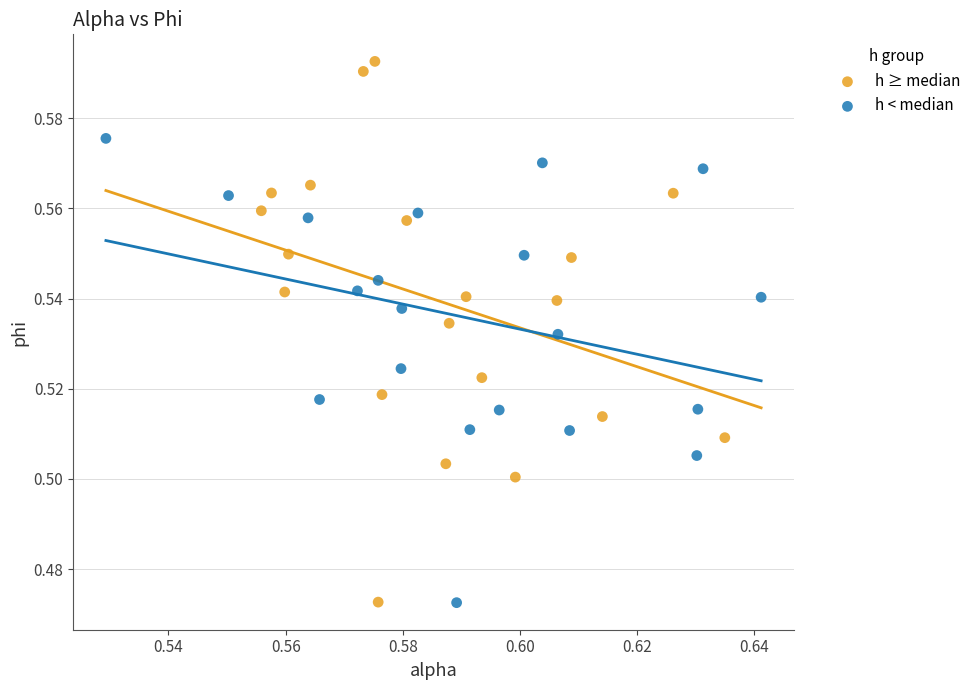

Which series has the largest Y range (max minus min)?

h ≥ median